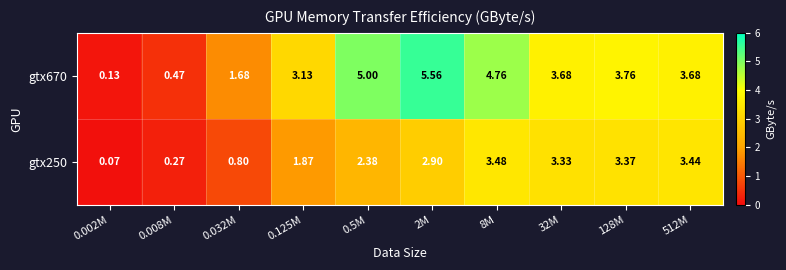

How many series are shown in this chart?

2